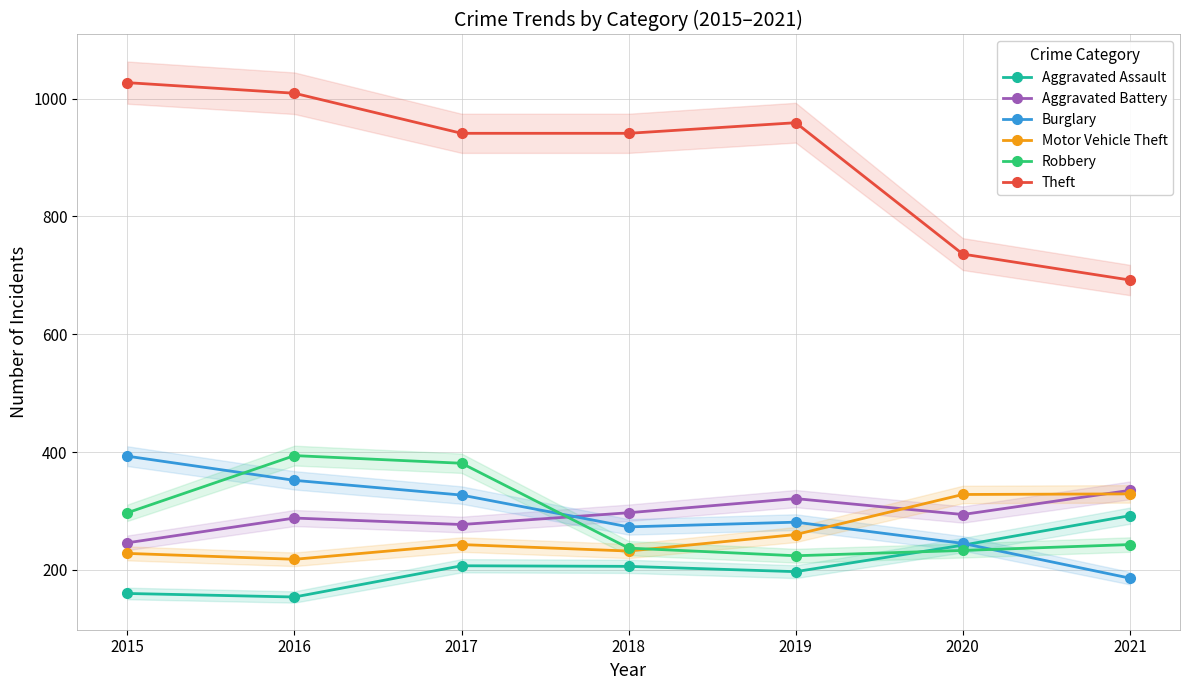

What is the spread (max minus min) of values at 2017?

734